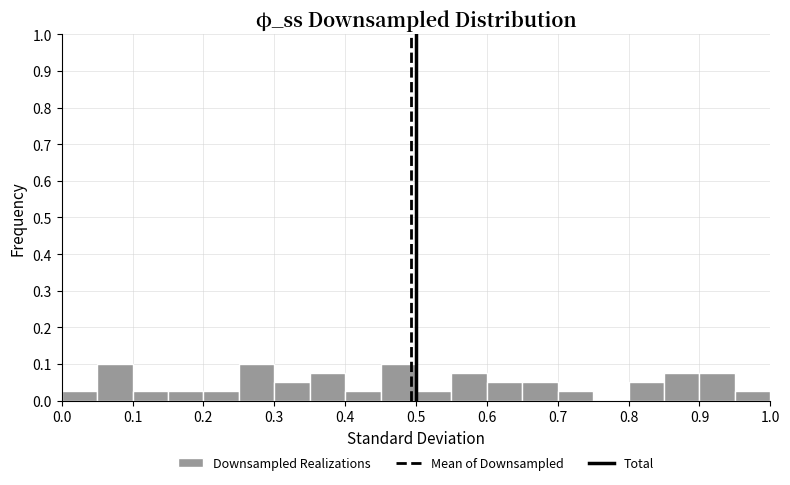

Reading left to right, transcribe this chart: for each bar, give the range it covers on the x-axis and its height. The values are not printed on the chart, so give them approximately, as read against the axis.

0.00 to 0.05: 0.03
0.05 to 0.10: 0.10
0.10 to 0.15: 0.03
0.15 to 0.20: 0.03
0.20 to 0.25: 0.03
0.25 to 0.30: 0.10
0.30 to 0.35: 0.05
0.35 to 0.40: 0.08
0.40 to 0.45: 0.03
0.45 to 0.50: 0.10
0.50 to 0.55: 0.03
0.55 to 0.60: 0.08
0.60 to 0.65: 0.05
0.65 to 0.70: 0.05
0.70 to 0.75: 0.03
0.75 to 0.80: 0
0.80 to 0.85: 0.05
0.85 to 0.90: 0.08
0.90 to 0.95: 0.08
0.95 to 1.00: 0.03